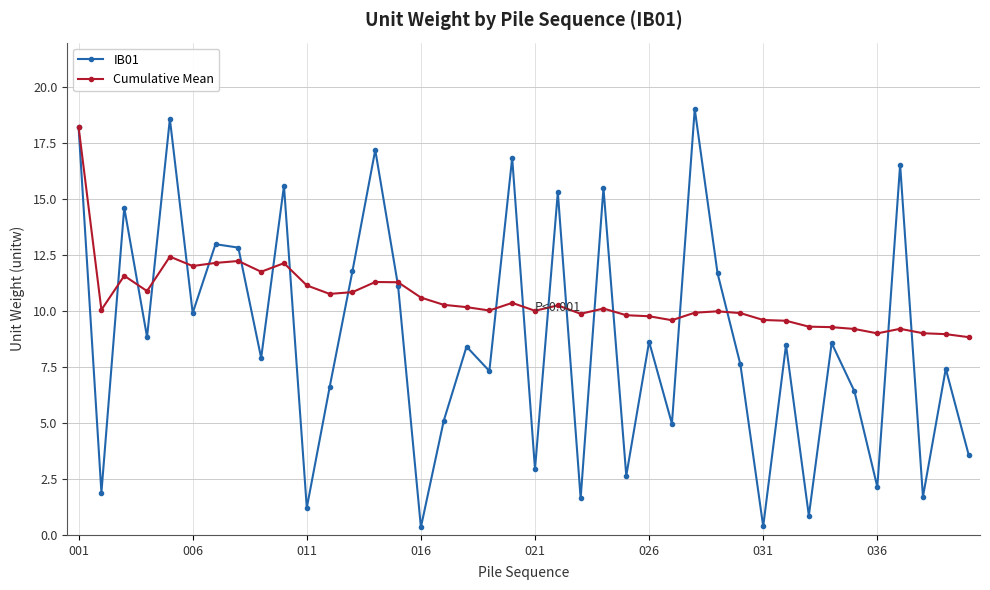

List the series in order of their overall mean, highest first.

Cumulative Mean, IB01